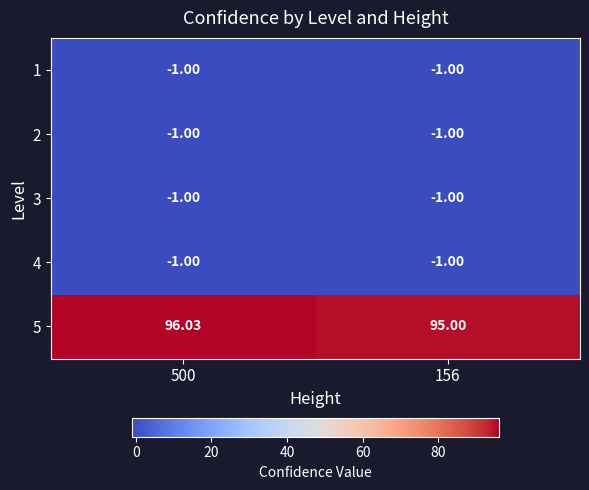

What is the greatest value displayed?

96.0